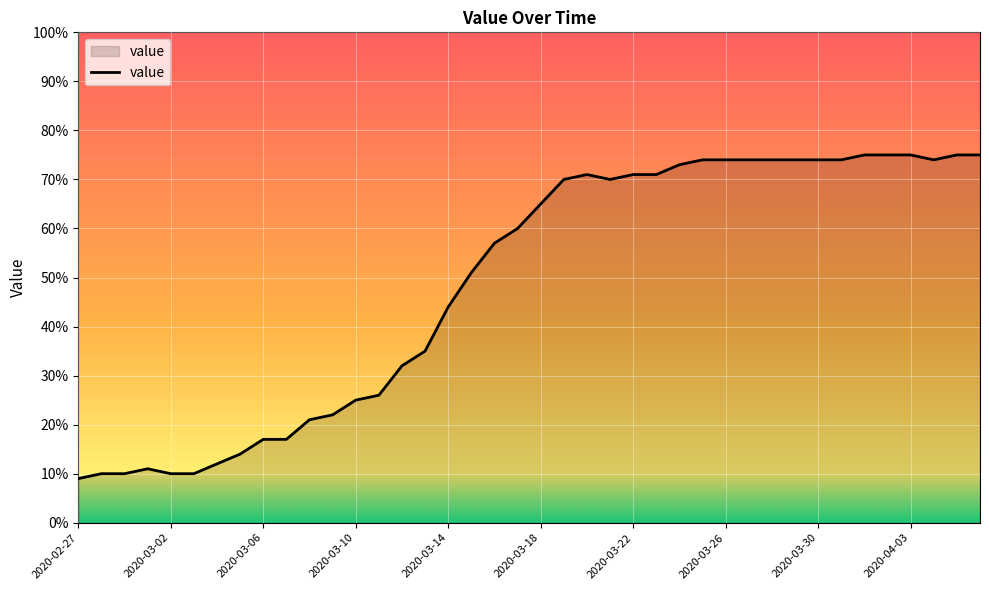

Reading left to right, what are all the values shown in this chart?

9	10	10	11	10	10	12	14	17	17	21	22	25	26	32	35	44	51	57	60	65	70	71	70	71	71	73	74	74	74	74	74	74	74	75	75	75	74	75	75